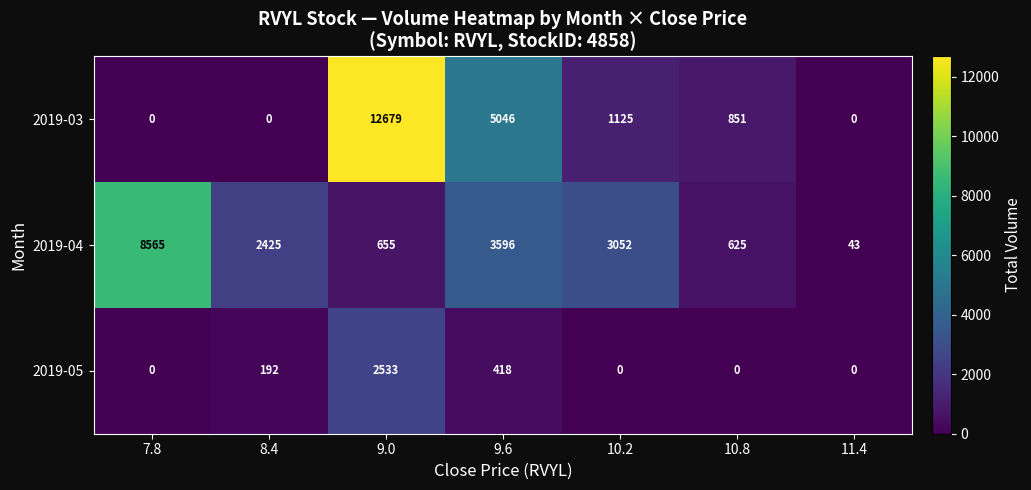

Which series has the largest range (max minus min)?

2019-03